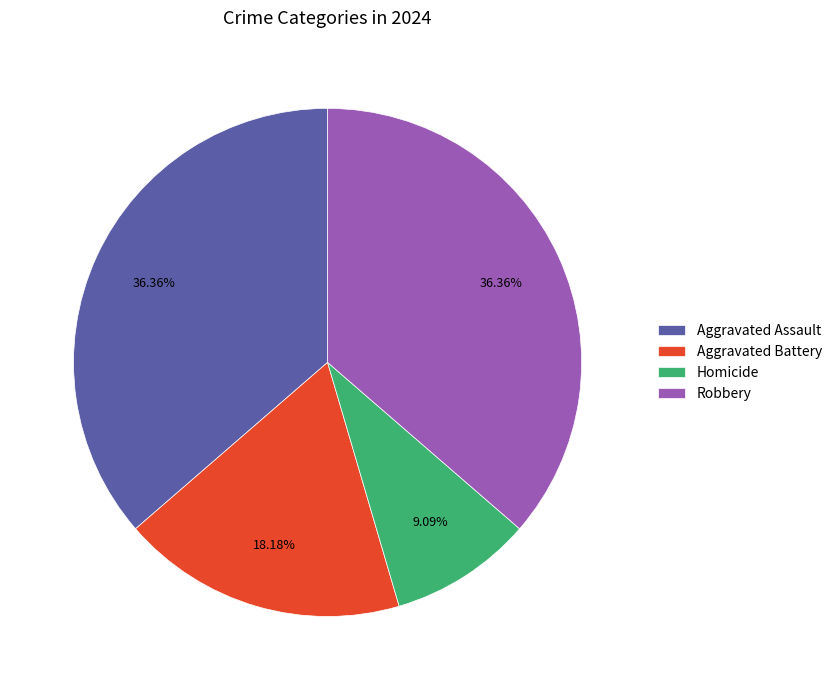

To the nearest percent, what percentage of the pie is Robbery?

36%